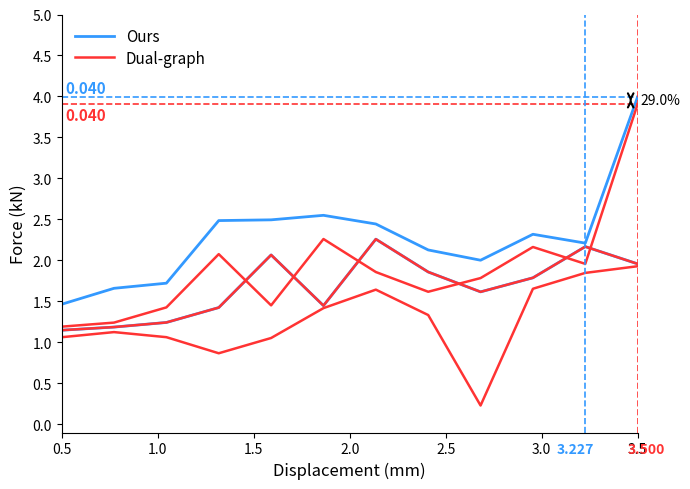

Which category has the highest value in the Ours series?

3.5